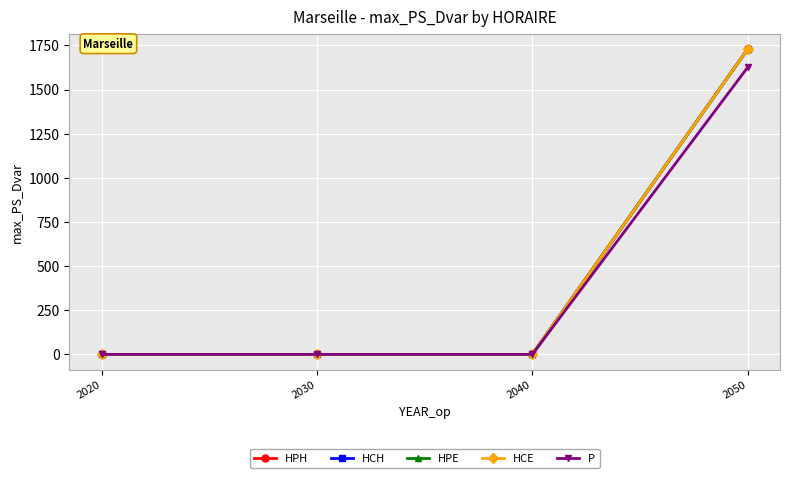

Is this an area chart (filled region under the line)?

No